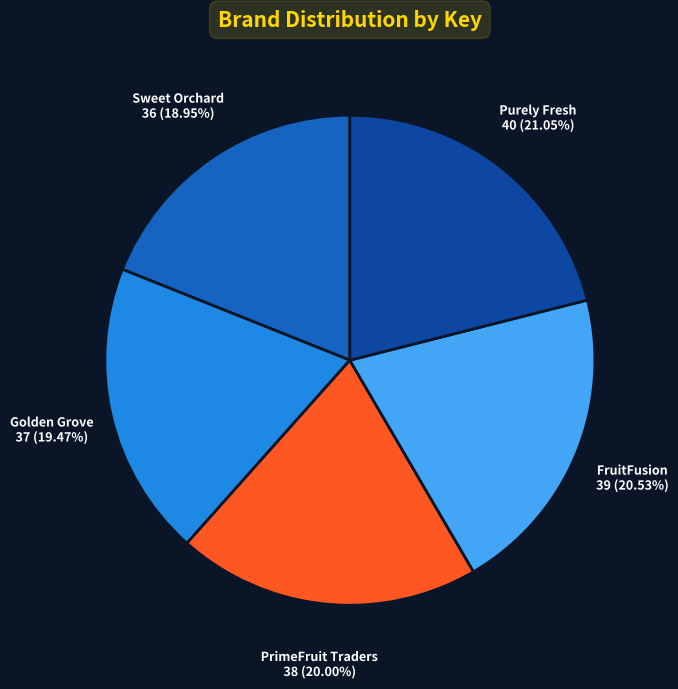

Approximately how many times larger is the value at FruitFusion compared to Sweet Orchard?

1.1